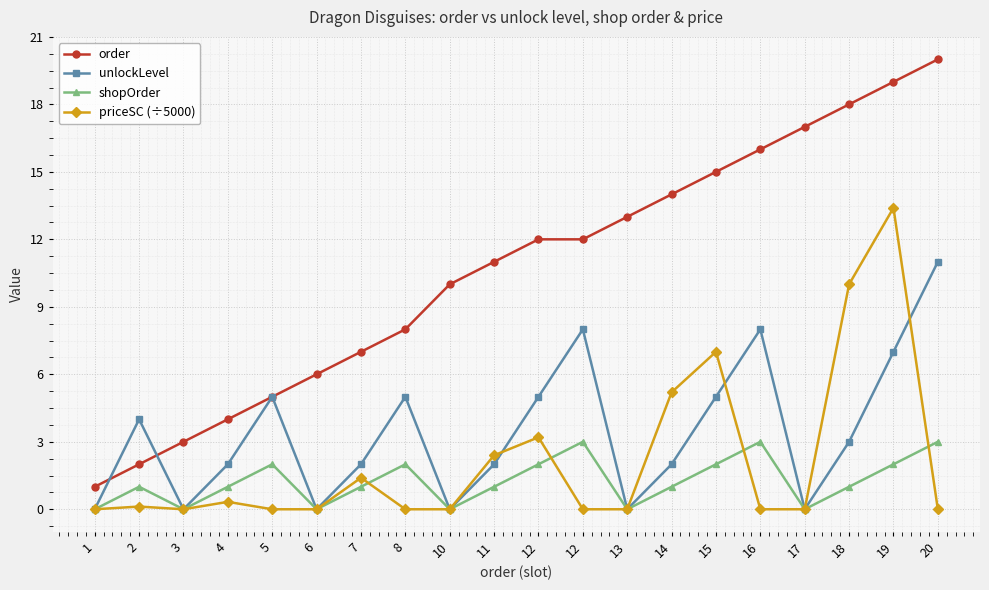

What is the difference between the maximum and minimum values in the order series?

19.0